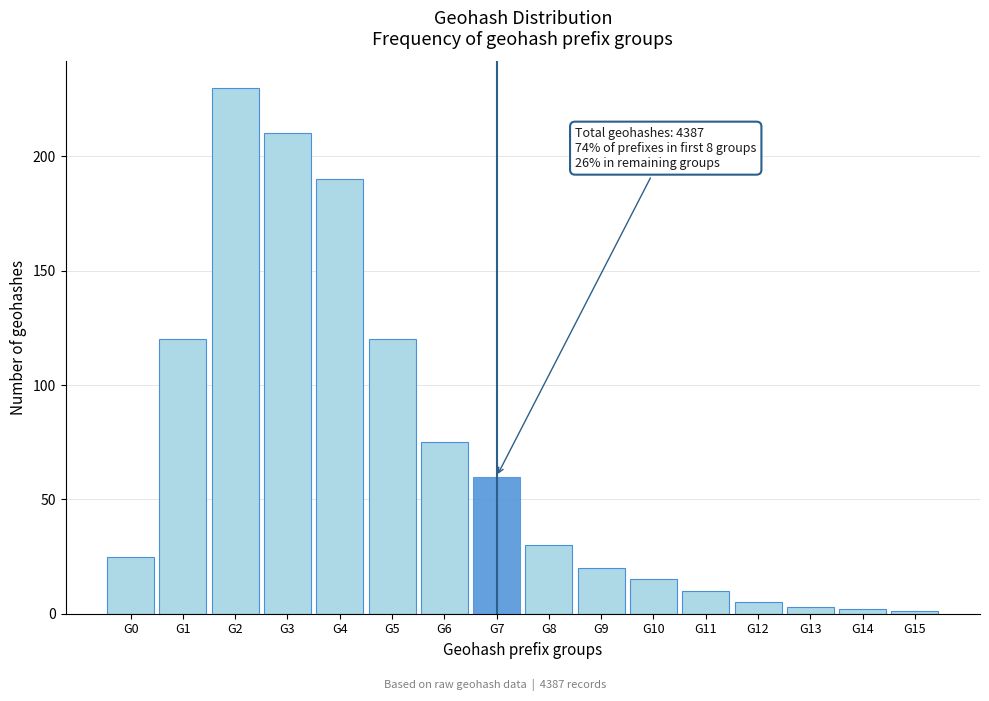

Reading left to right, list all the values displayed in this chart.

G0=25	G1=120	G2=230	G3=210	G4=190	G5=120	G6=75	G7=60	G8=30	G9=20	G10=15	G11=10	G12=5	G13=3	G14=2	G15=1